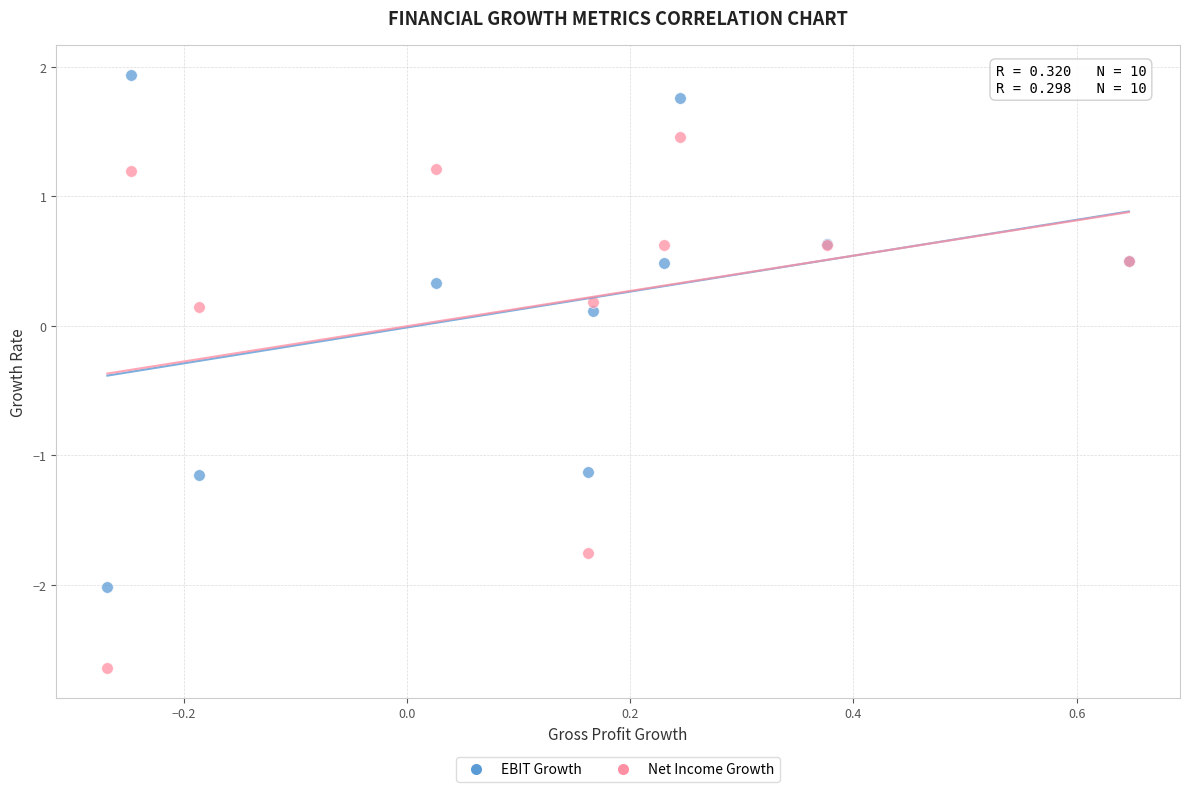

Which series has the largest Y range (max minus min)?

Net Income Growth